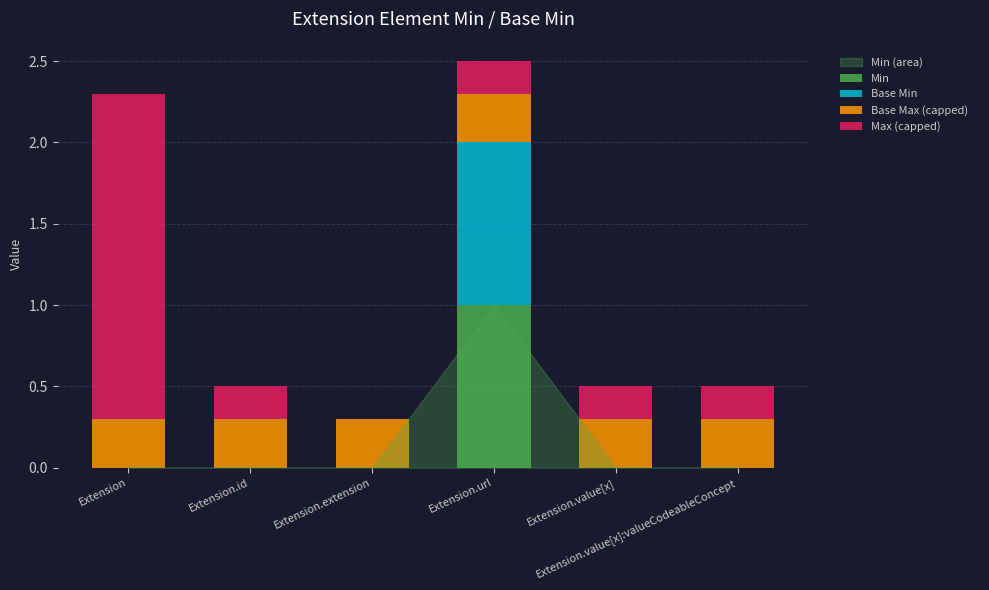

What is the total value across all series at Extension.id?

0.5